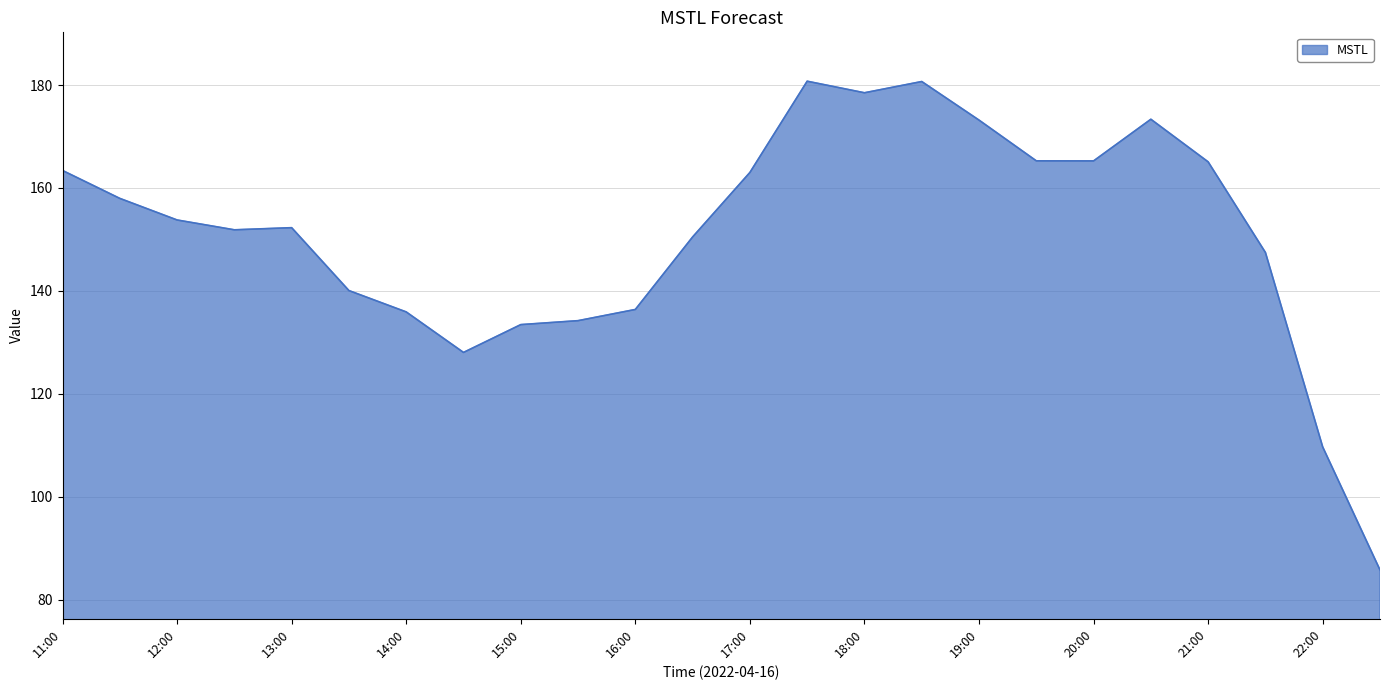

What is the minimum value shown in the chart?

85.8